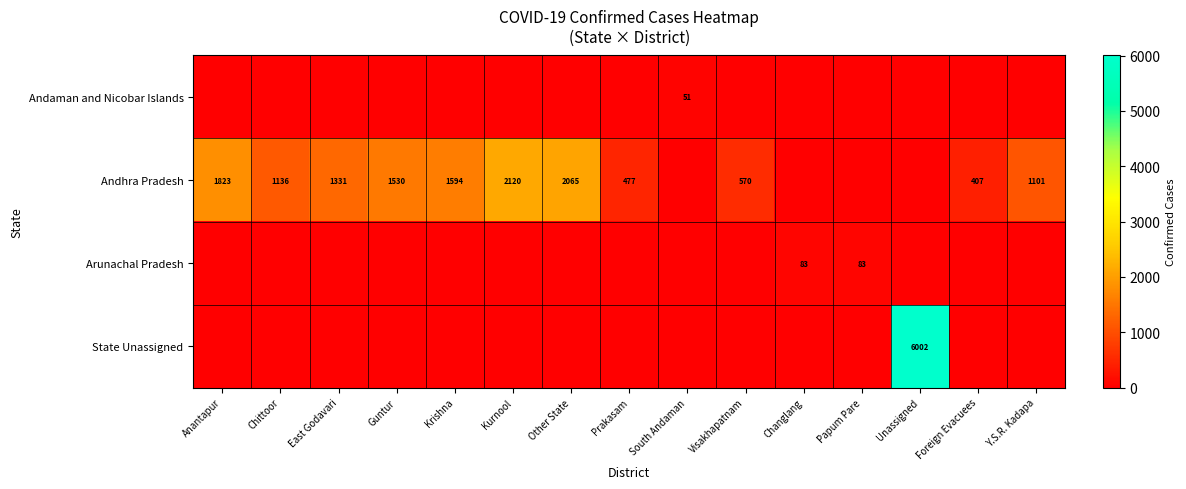

Between Kurnool and Y.S.R. Kadapa, which is larger?

Kurnool